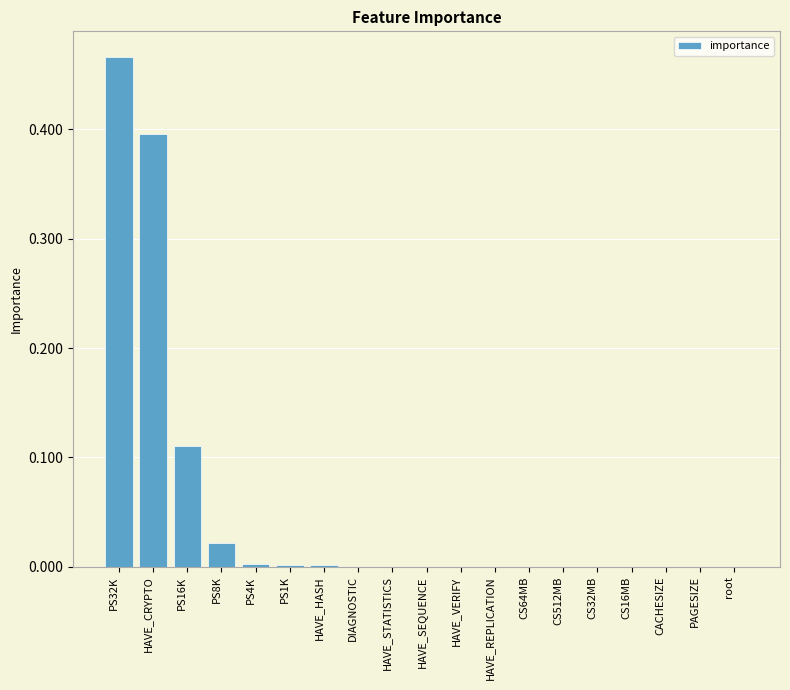

The chart shows a value of -0.2 at root. True or false?

False